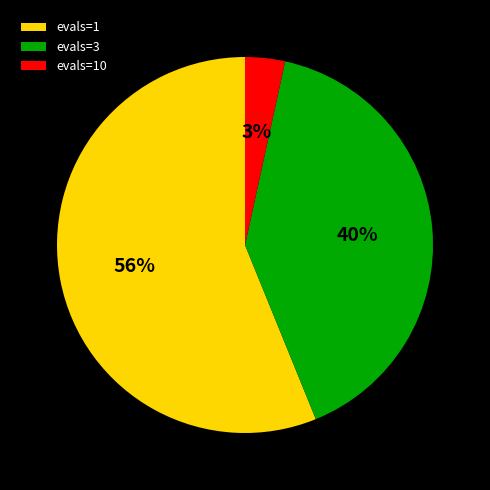

True or false: evals=3 accounts for 40% of the total.

True